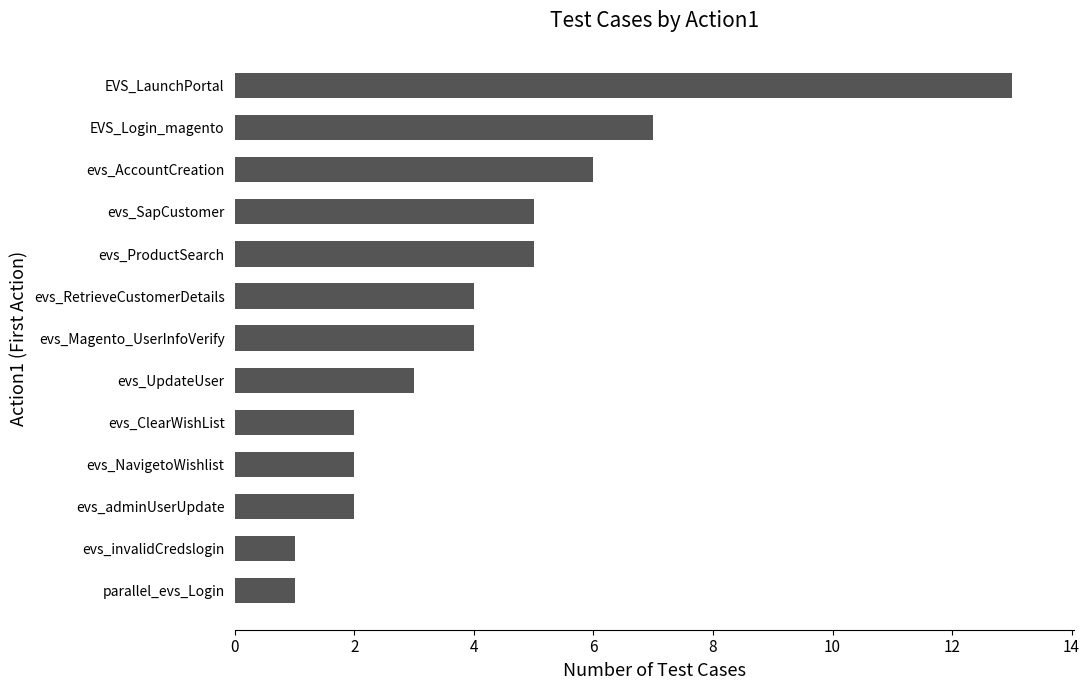

What is the difference between the values at evs_invalidCredslogin and EVS_LaunchPortal?

12